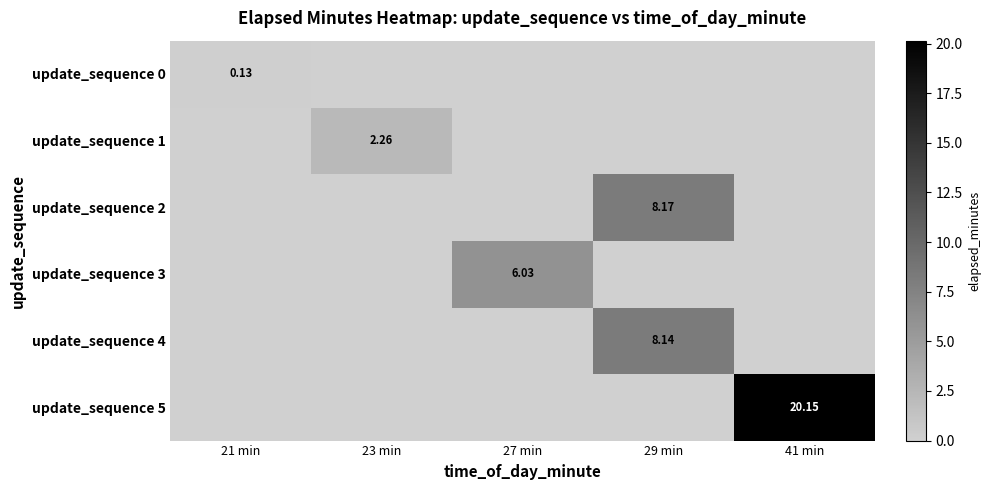

What is the difference between the highest and lowest values at 27 min?

6.0